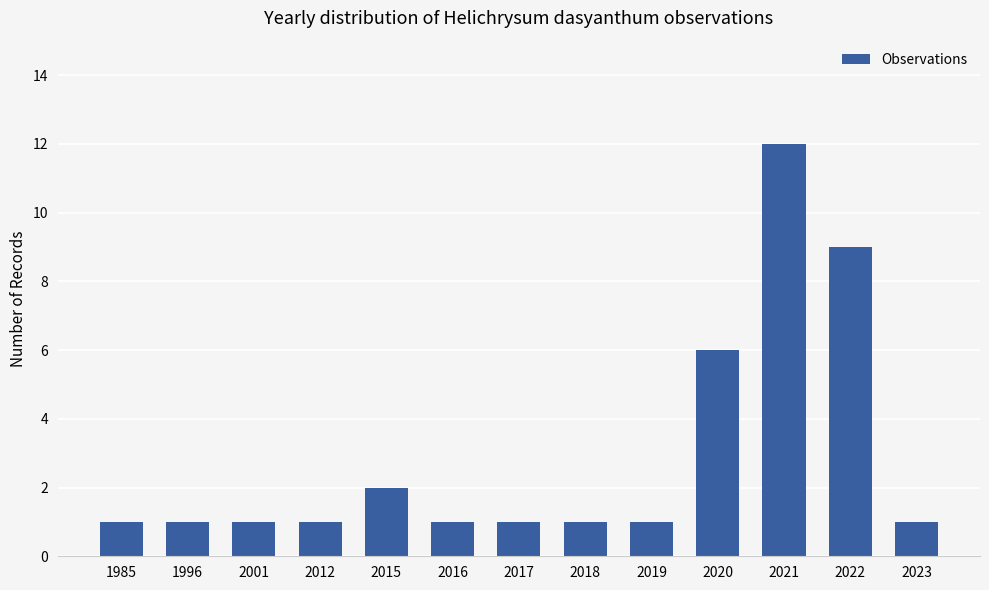

Between 2021 and 2012, which is larger?

2021